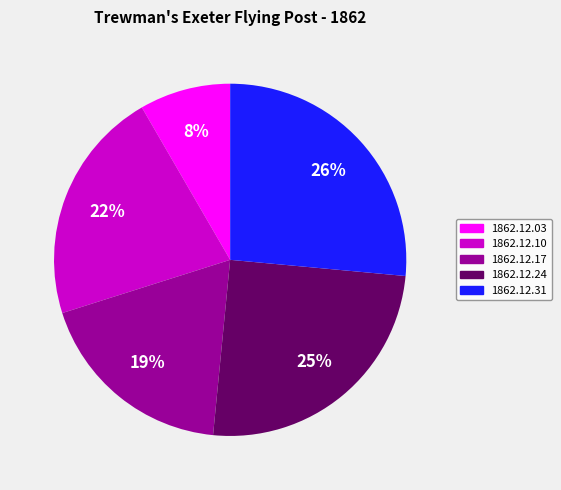

Is there a majority slice in this chart?

No